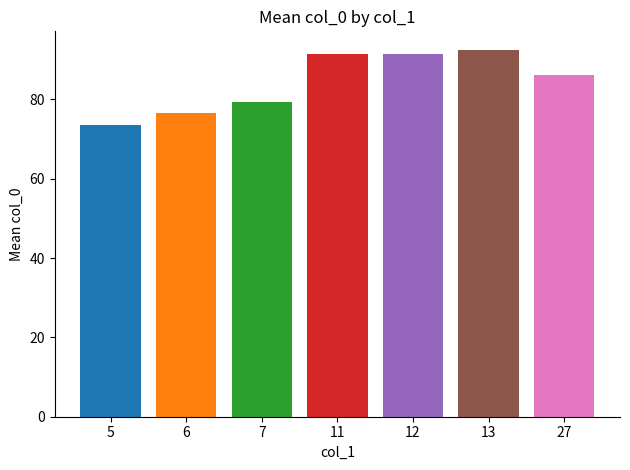

Does the chart contain any negative values?

No